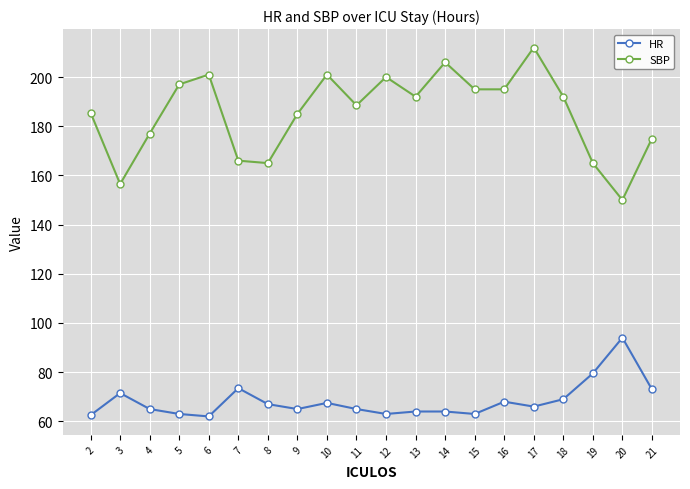

What are all the series names shown in the legend?

HR, SBP